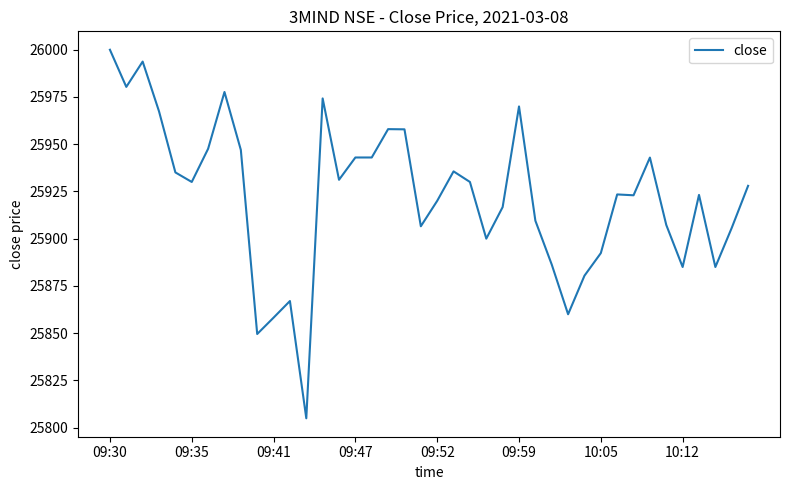

What is the minimum value shown in the chart?

25805.0